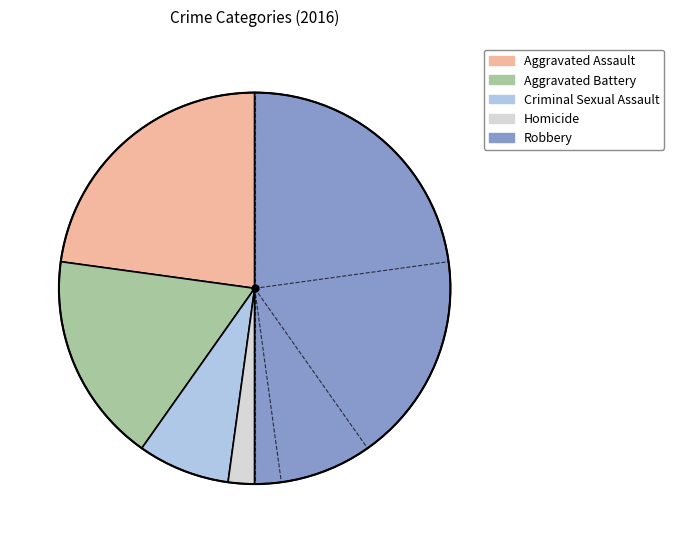

How many segments does this pie chart have?

5